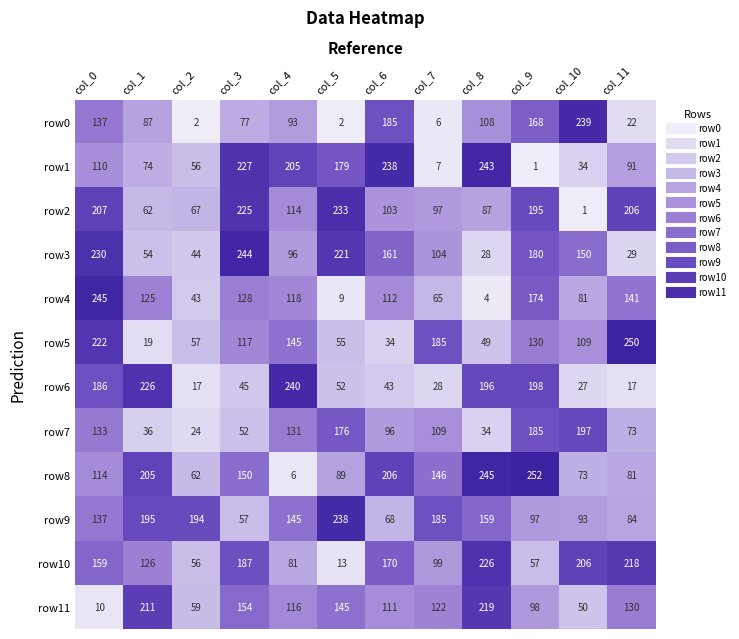

What is the sum of all row8 values?

1629